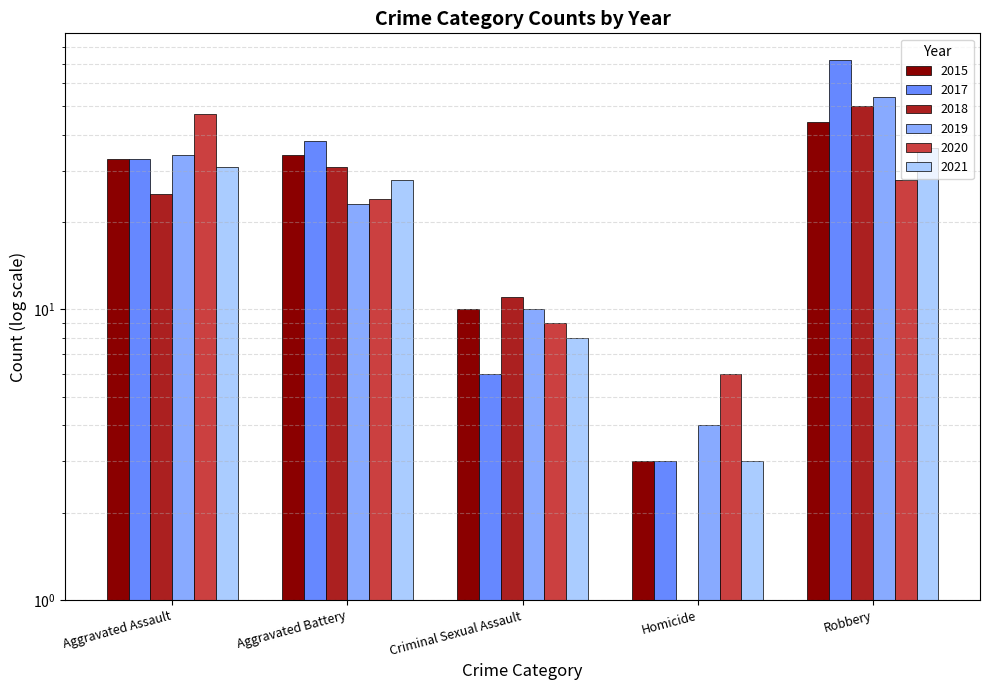

What is the difference between the second highest and minimum values in the 2017 series?

35